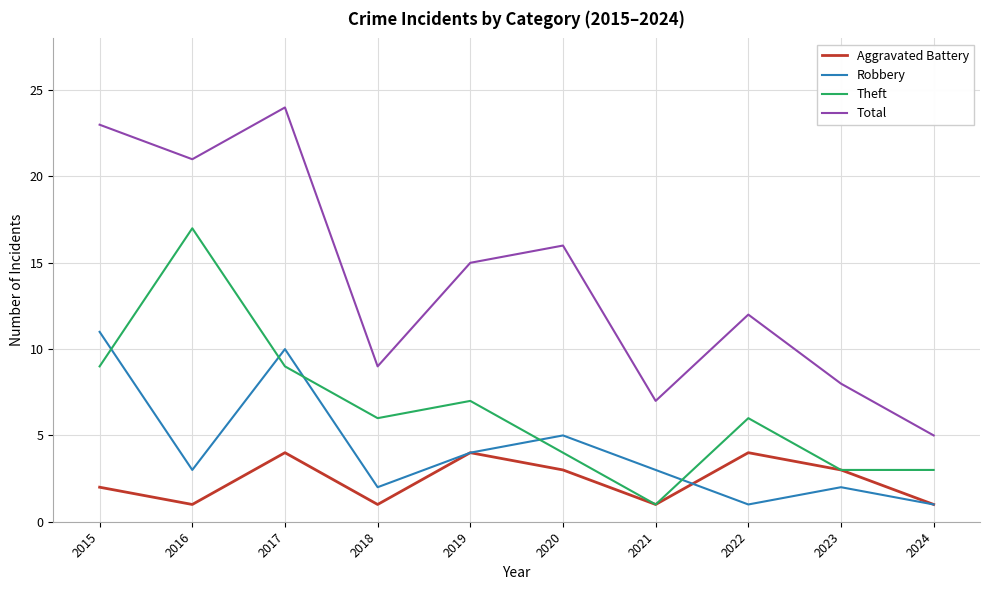

True or false: Aggravated Battery and Total cross at least once.

False